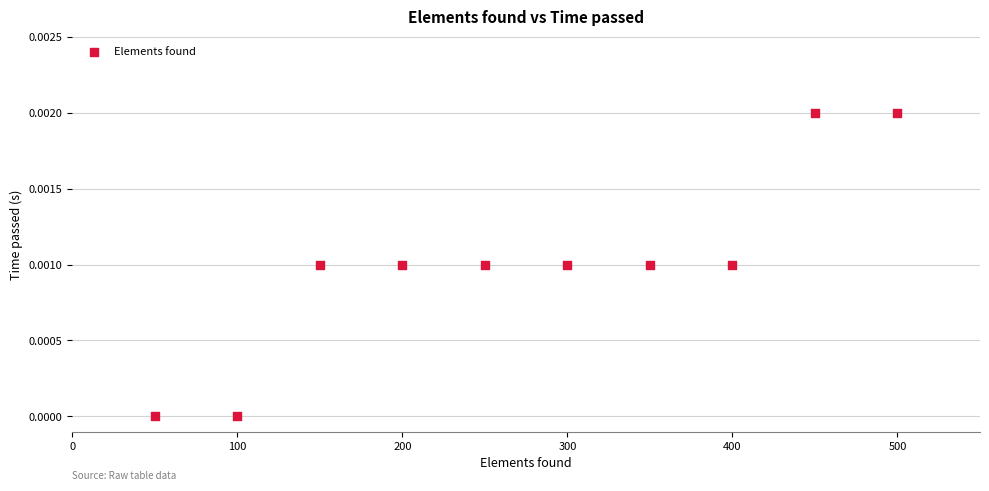

What is the range of X values (max minus min)?

450.0